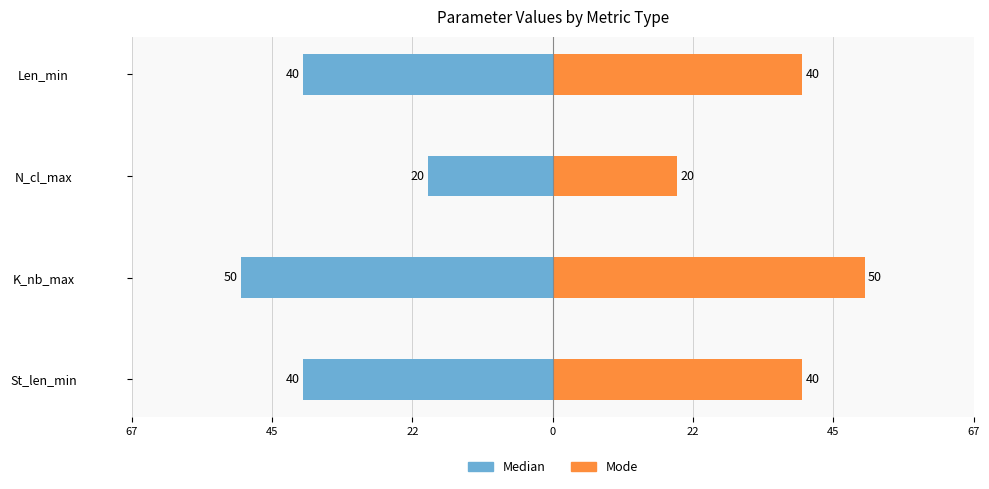

What is the greatest value displayed?

50